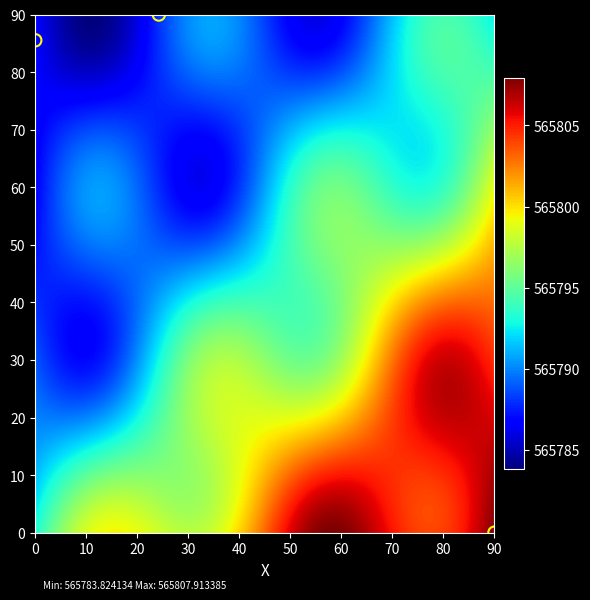

What Y value in the scatter plot is closest to 45?

85.5